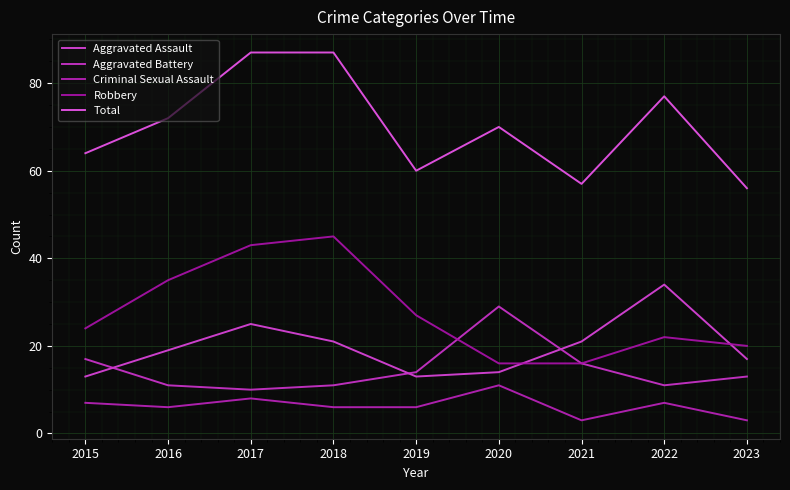

How many times do Aggravated Assault and Aggravated Battery cross each other?

3